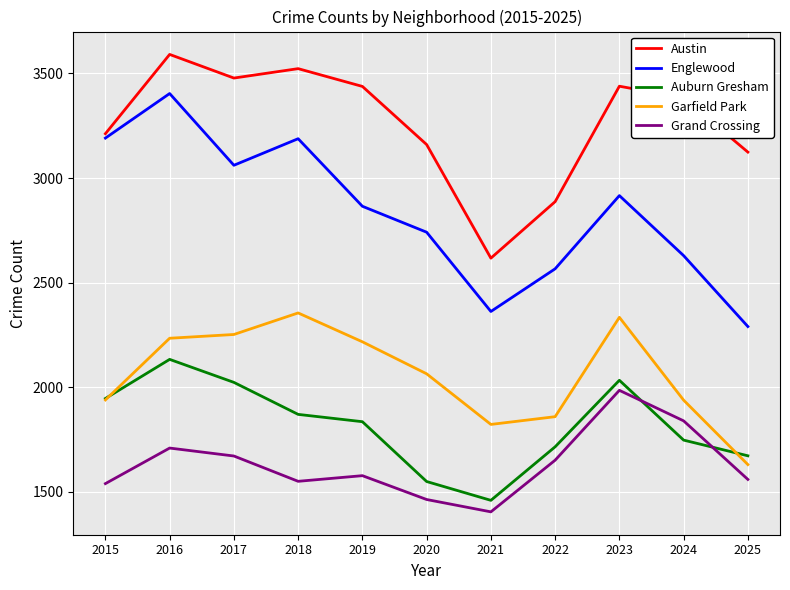

True or false: Auburn Gresham and Englewood cross at least once.

False